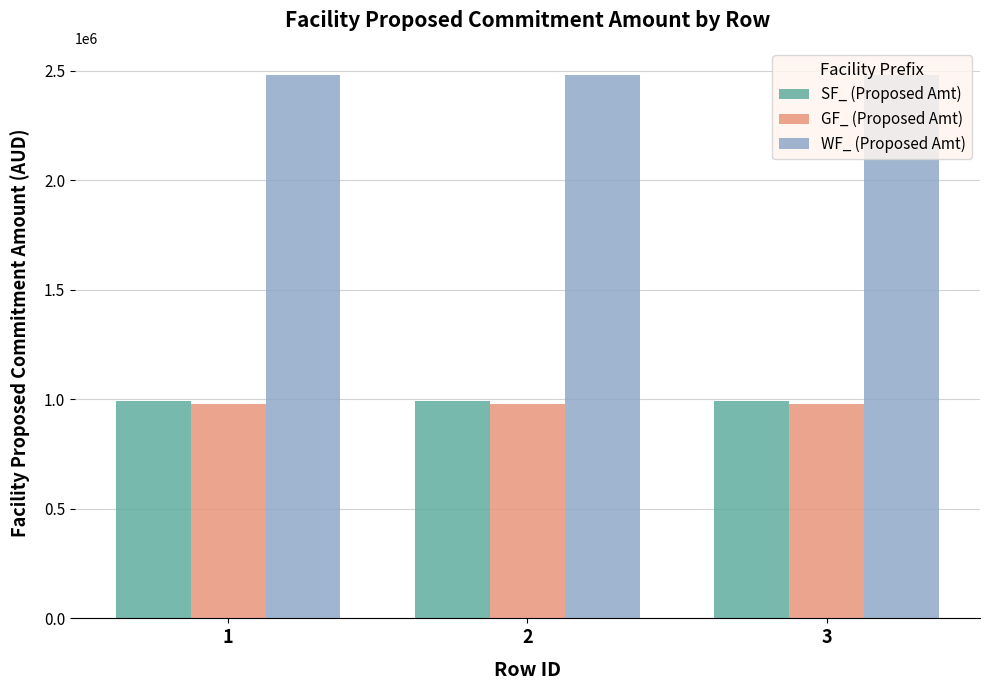

Reading right to left, extract all data points from this chart.

SF_ (Proposed Amt): 991977.8	991977.8	991977.8
GF_ (Proposed Amt): 979383.4	979383.4	979383.4
WF_ (Proposed Amt): 2479944.5	2479944.5	2479944.5